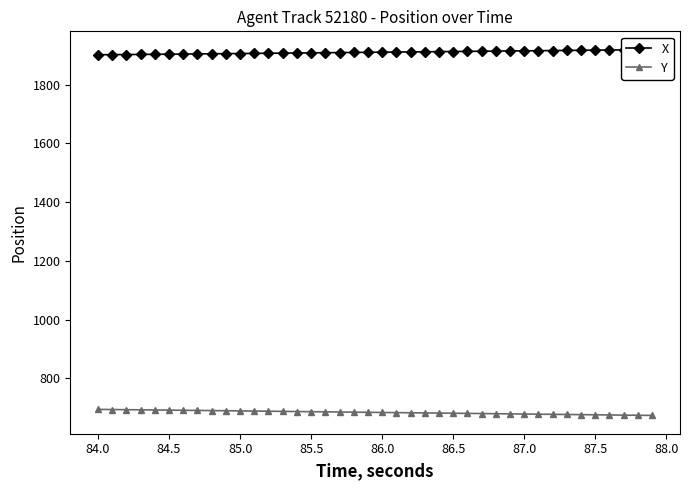

What is the highest value of the Y series?

694.8